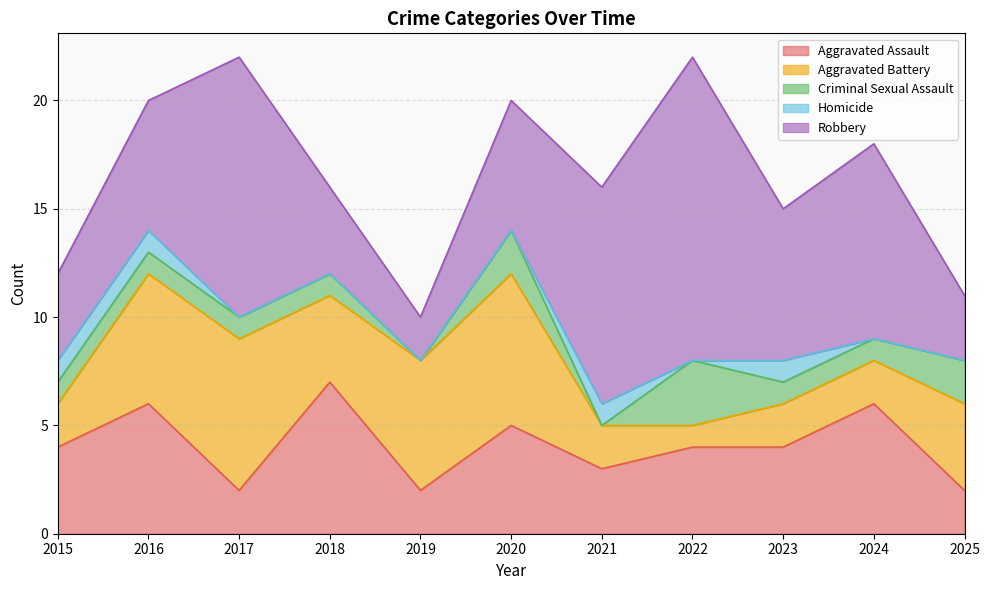

Which series has the largest total across all categories?

Robbery